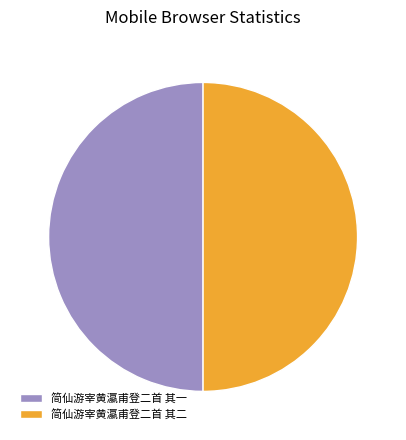

What is the ratio of the value at 简仙游宰黄瀛甫登二首 其一 to the value at 简仙游宰黄瀛甫登二首 其二?

1.0